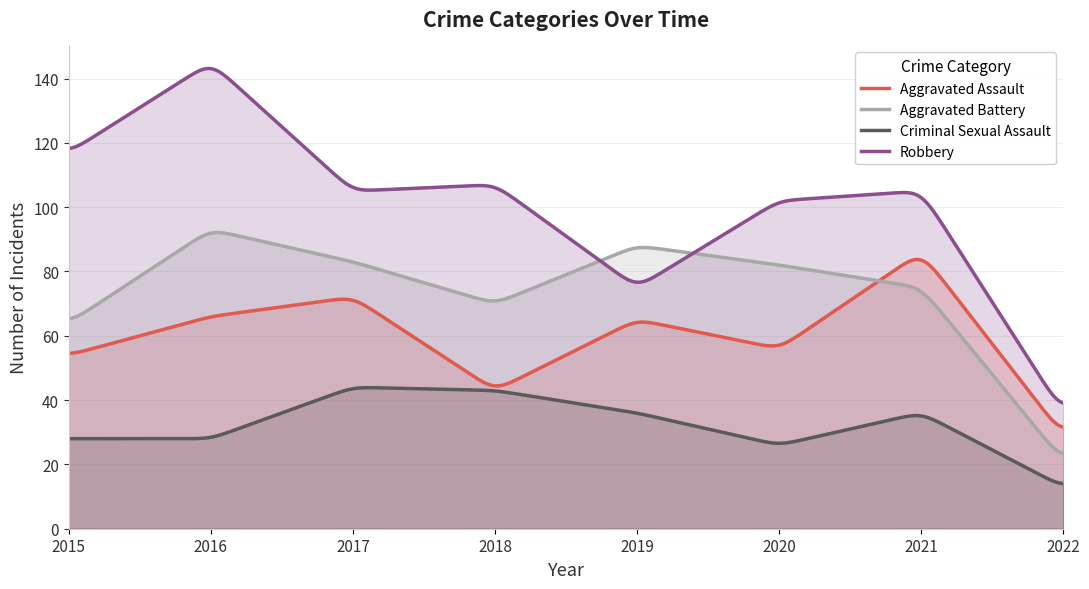

What are all the series names shown in the legend?

Aggravated Assault, Aggravated Battery, Criminal Sexual Assault, Robbery